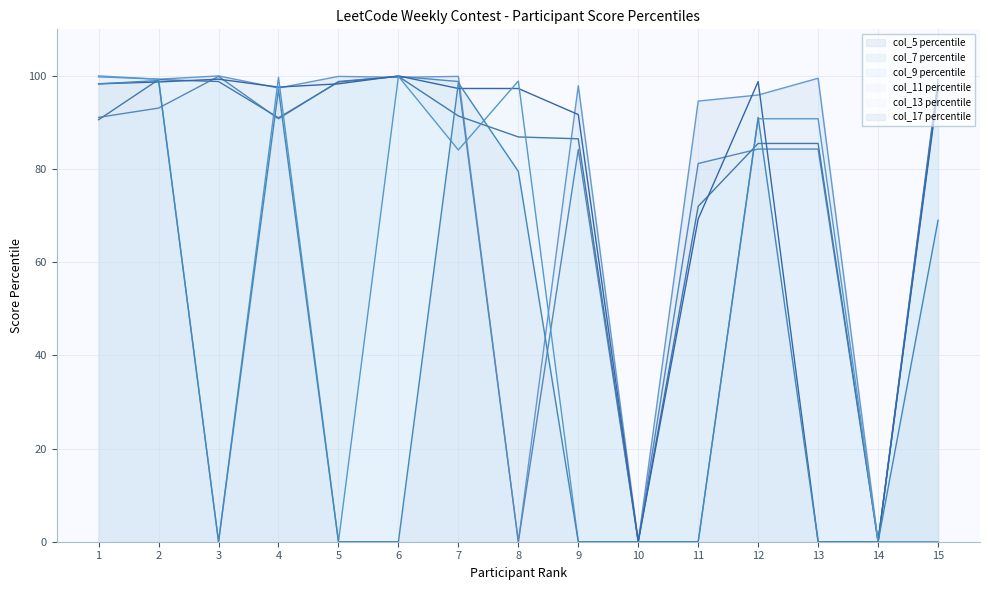

How many lines are shown in the chart?

6